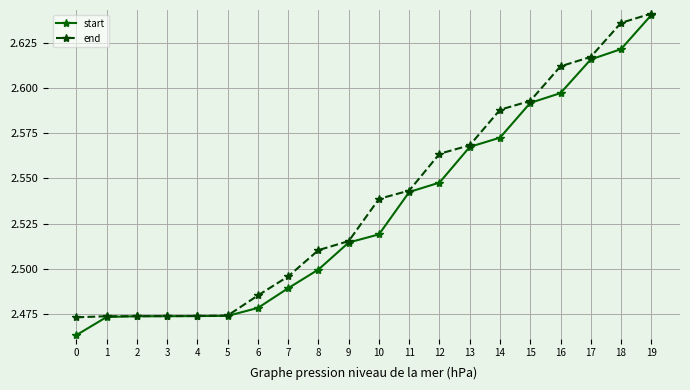

The value of end at 5 is 2.5. True or false?

True